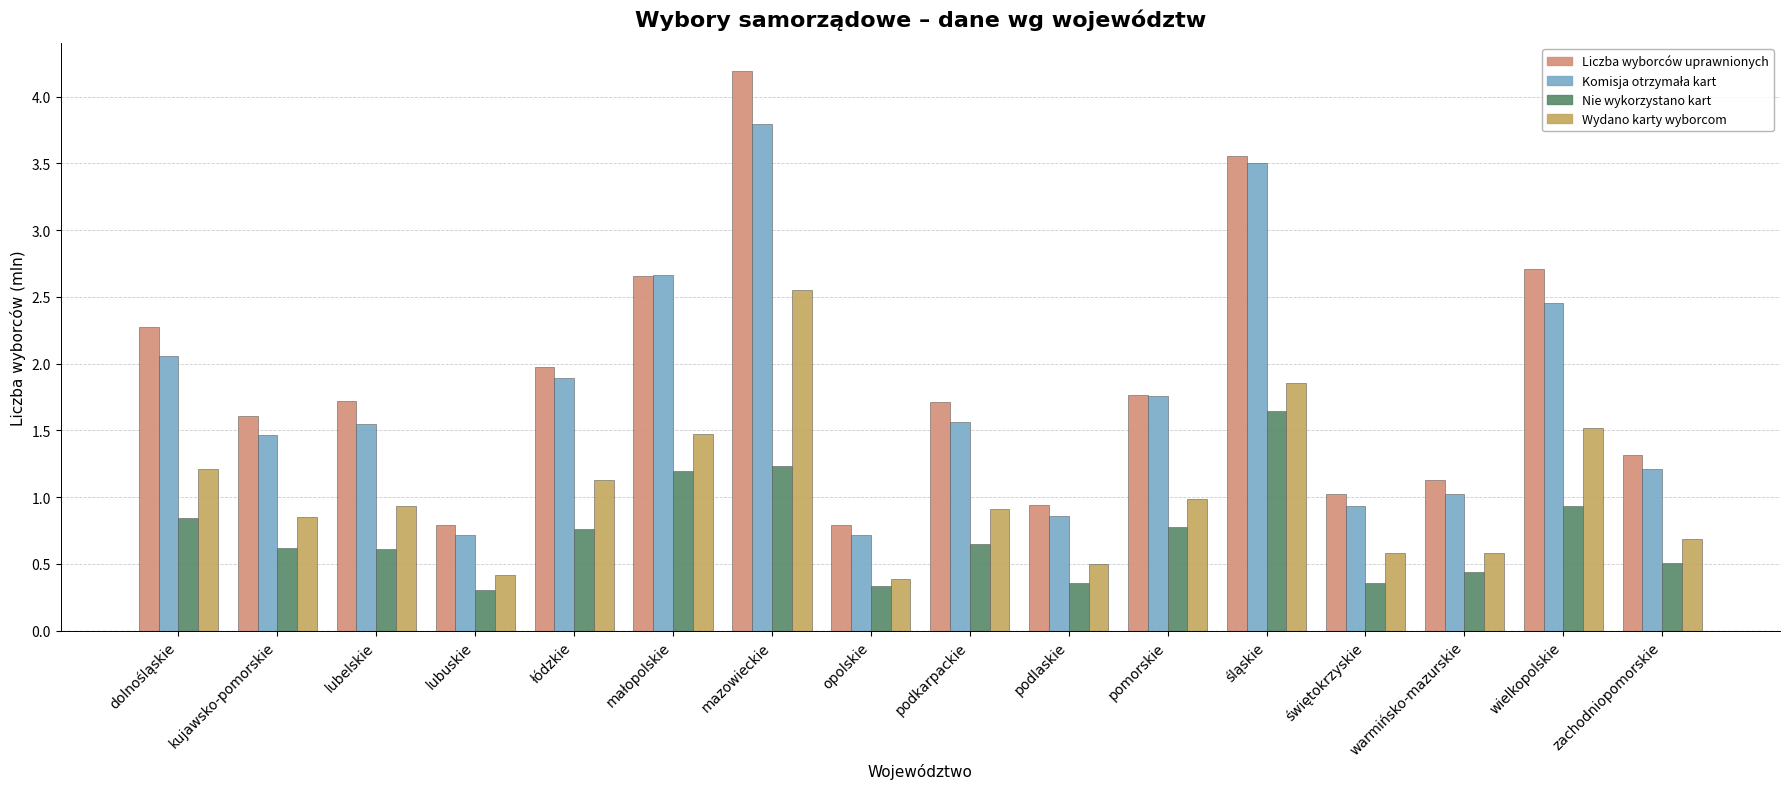

Are the bars horizontal?

No